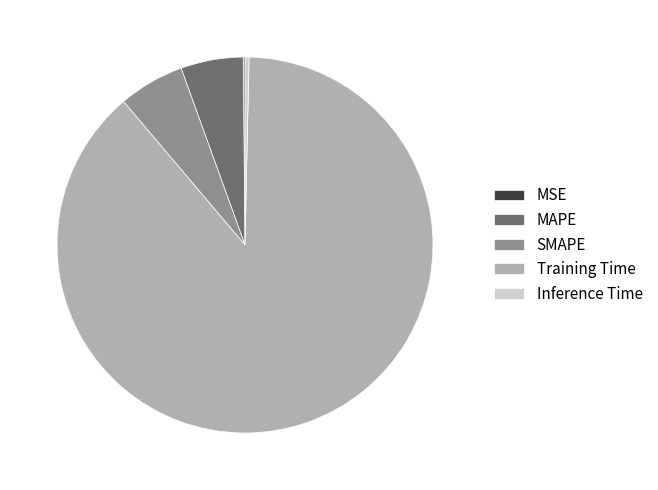

Is there any slice that represents more than half of the pie?

Yes